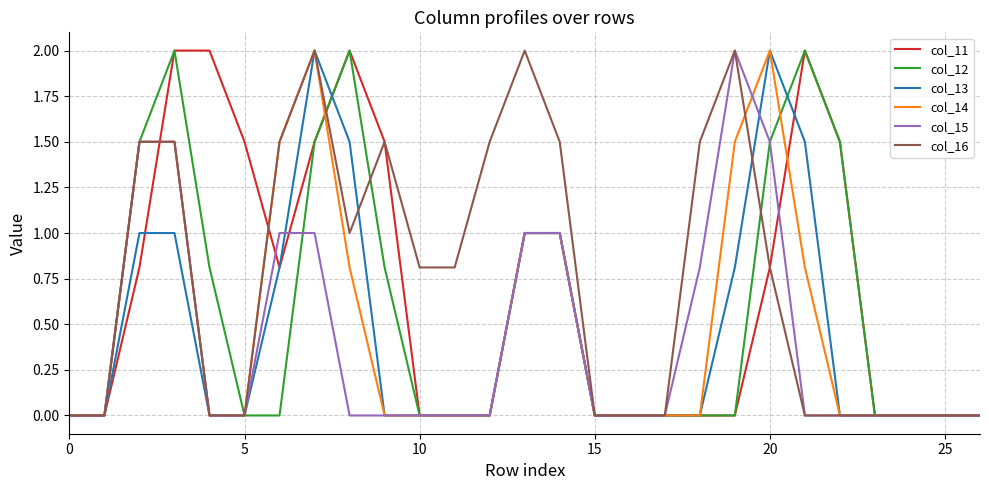

What is the highest value of the col_12 series?

2.0